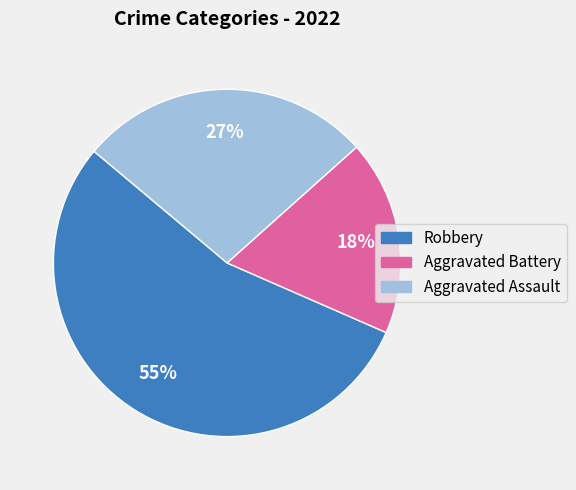

To the nearest percent, what is the combined percentage of Aggravated Battery and Robbery?

73%